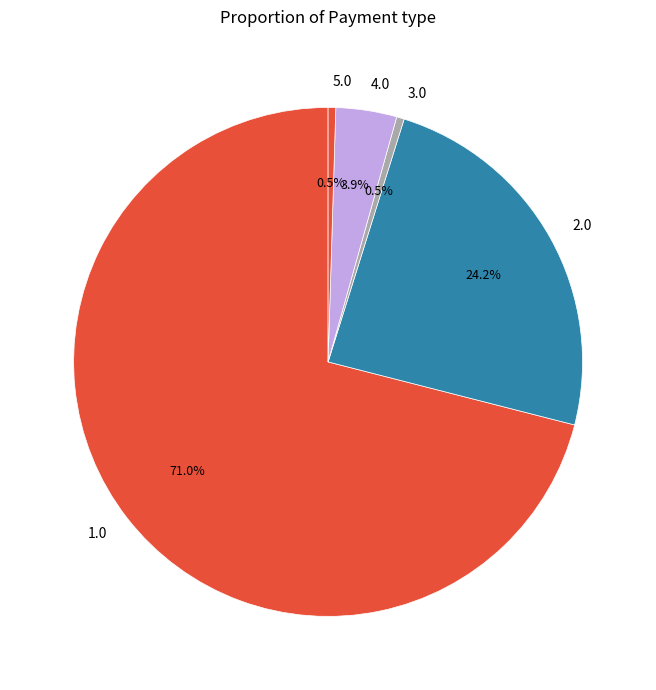

Which category has the biggest portion of the pie?

1.0